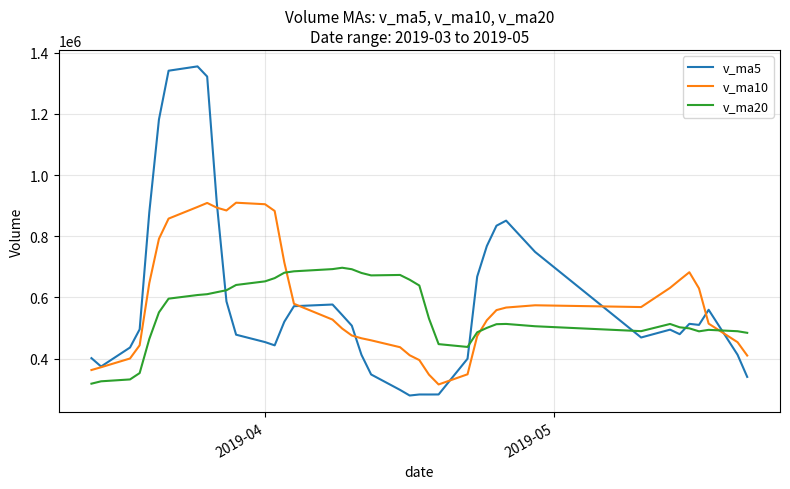

Which series has the largest range (max minus min)?

v_ma5